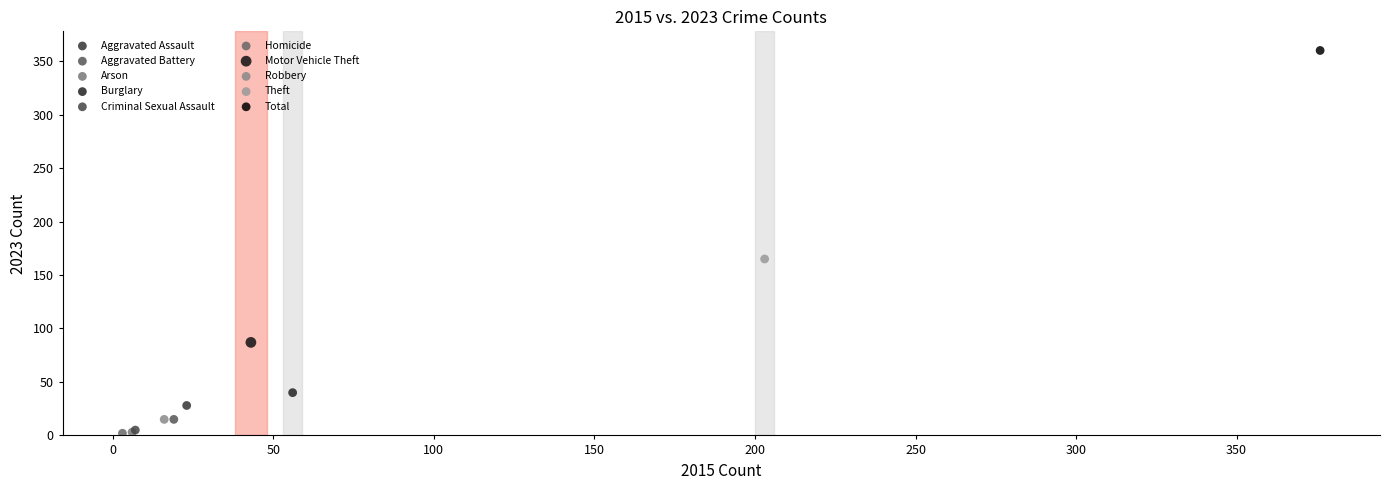

What are all the series names shown in the legend?

Aggravated Assault, Aggravated Battery, Arson, Burglary, Criminal Sexual Assault, Homicide, Motor Vehicle Theft, Robbery, Theft, Total